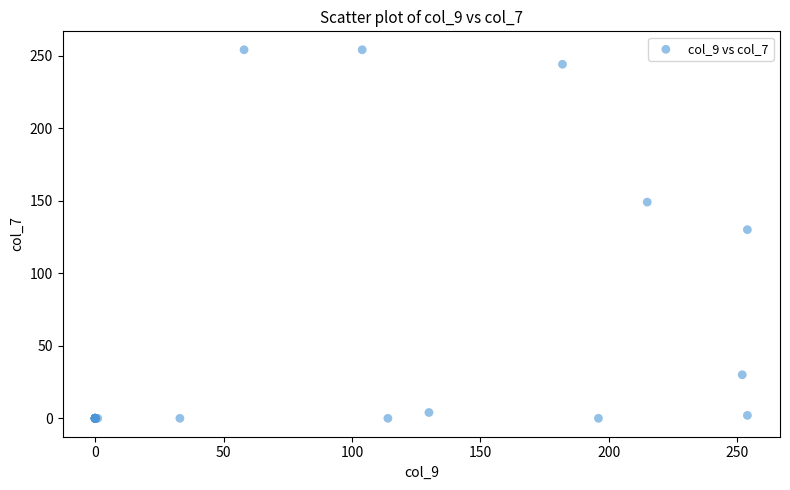

What Y value in the scatter plot is closest to 127?

130